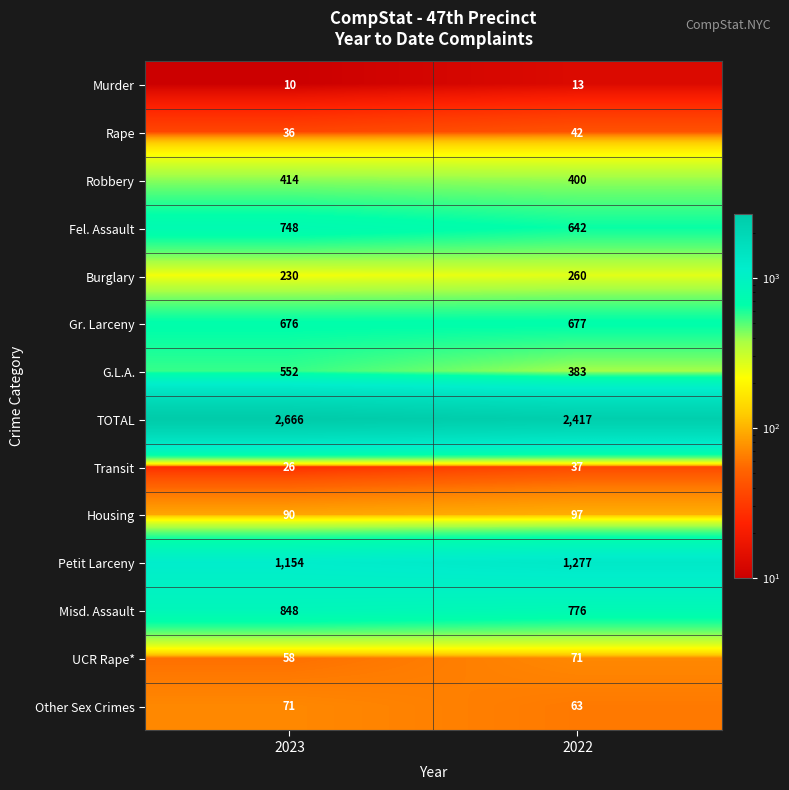

Which label corresponds to the smallest value in the chart?

2023